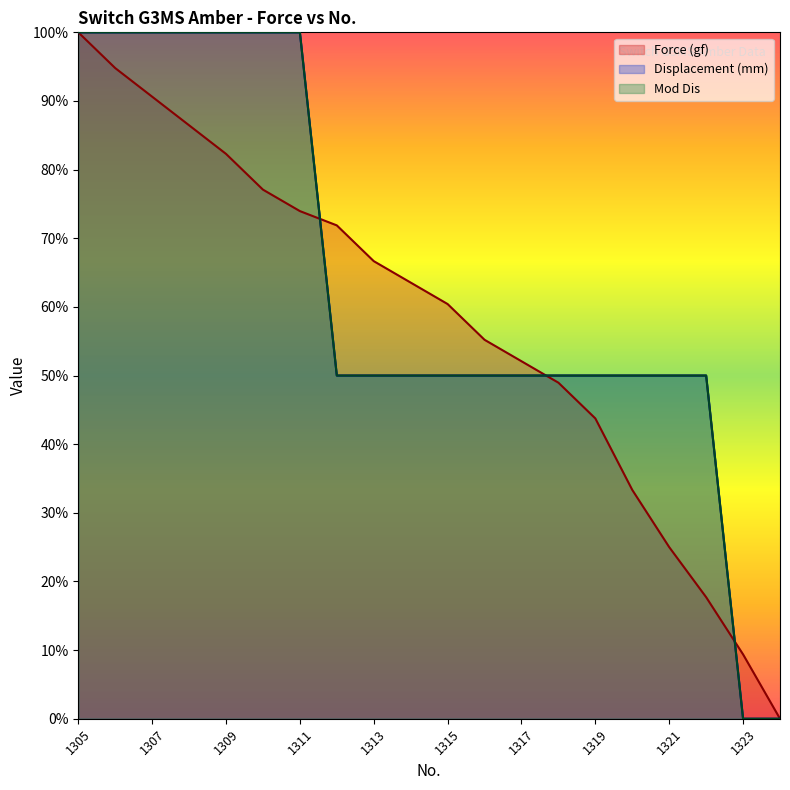

At how many categories does at least one series exceed 6?

19